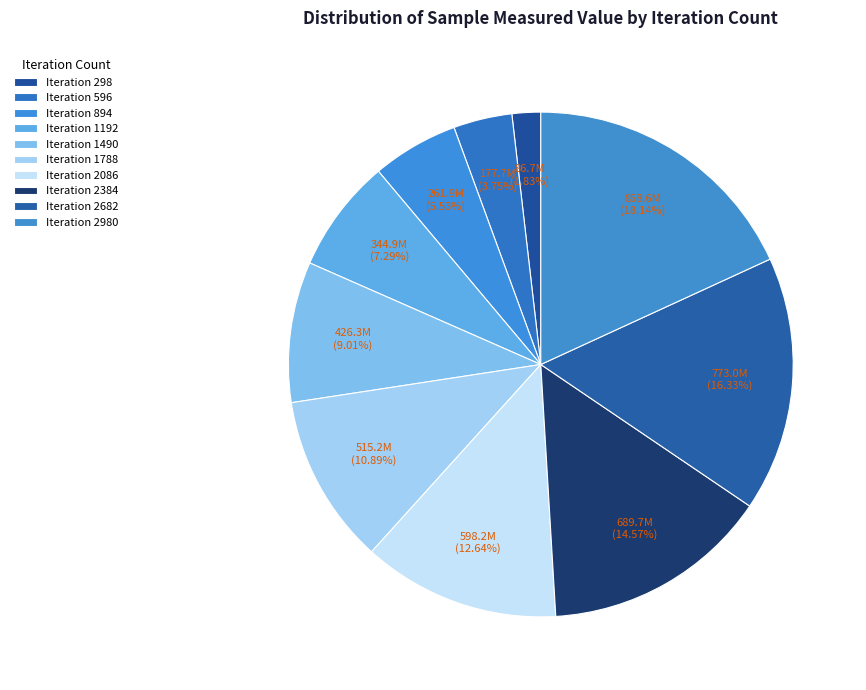

How many segments does this pie chart have?

10